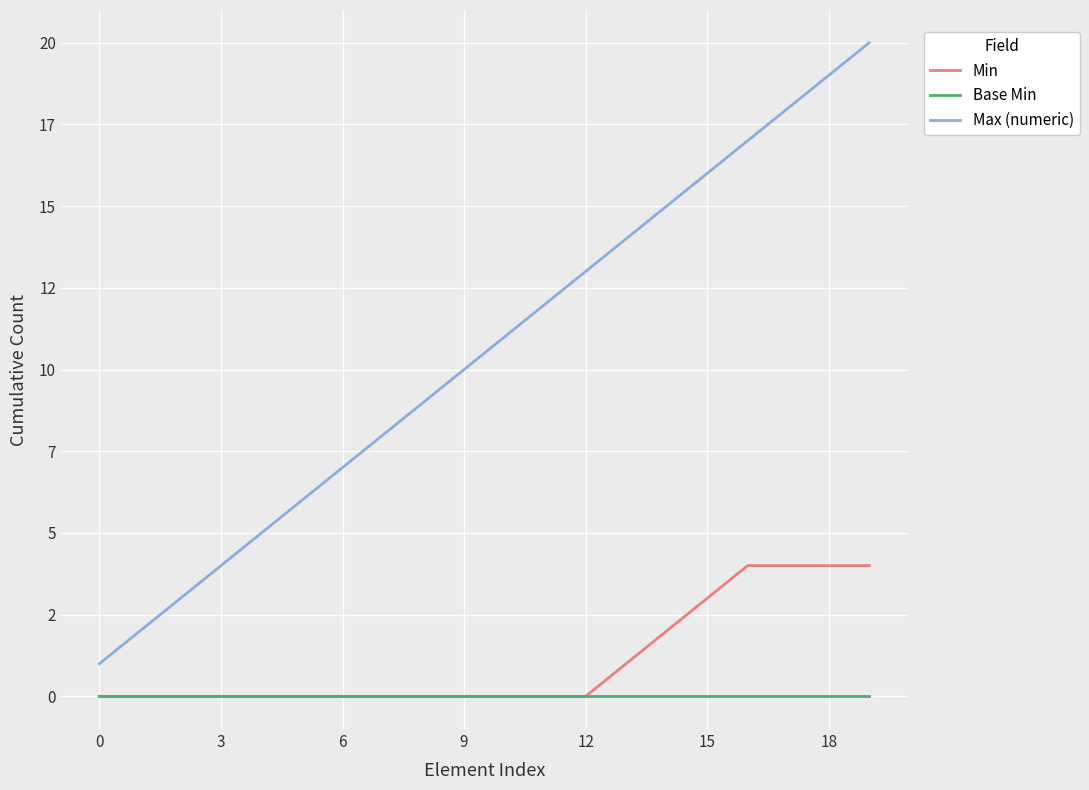

True or false: Min and Base Min cross at least once.

False